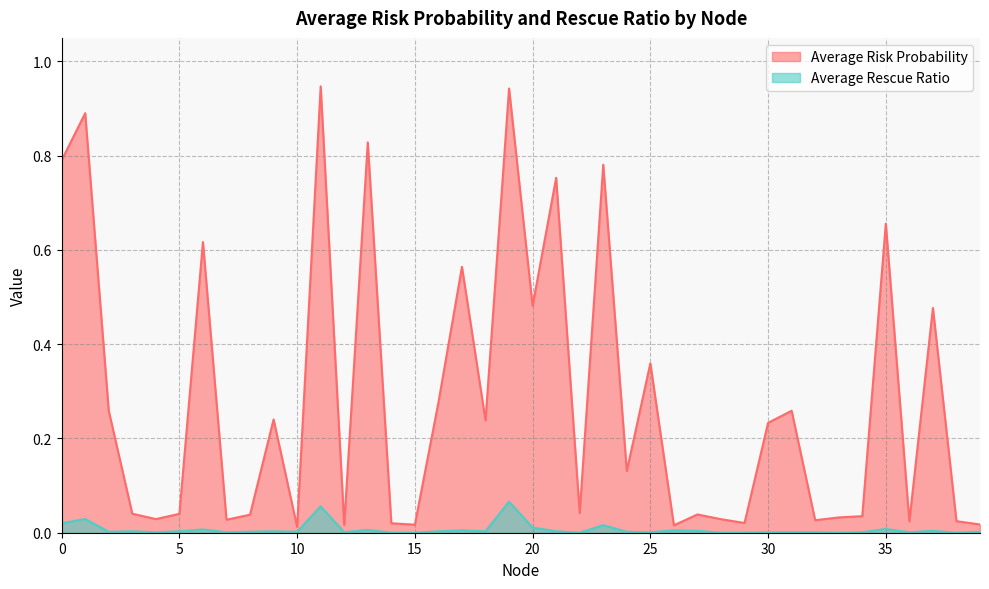

Where is Average Rescue Ratio nearest to the value 0?

14